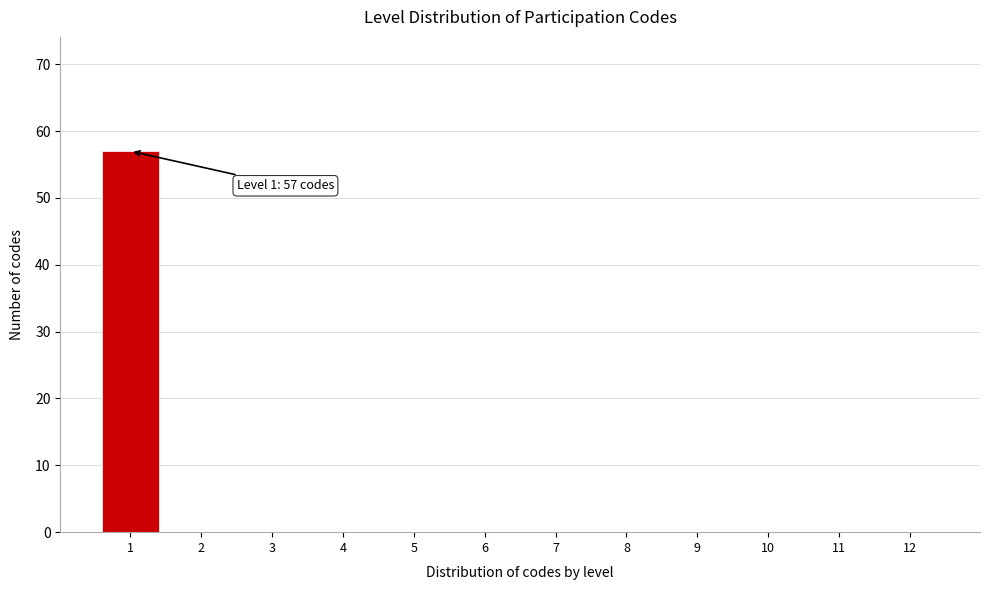

Reading left to right, transcribe all the data shown in this chart.

1=57	2=0	3=0	4=0	5=0	6=0	7=0	8=0	9=0	10=0	11=0	12=0